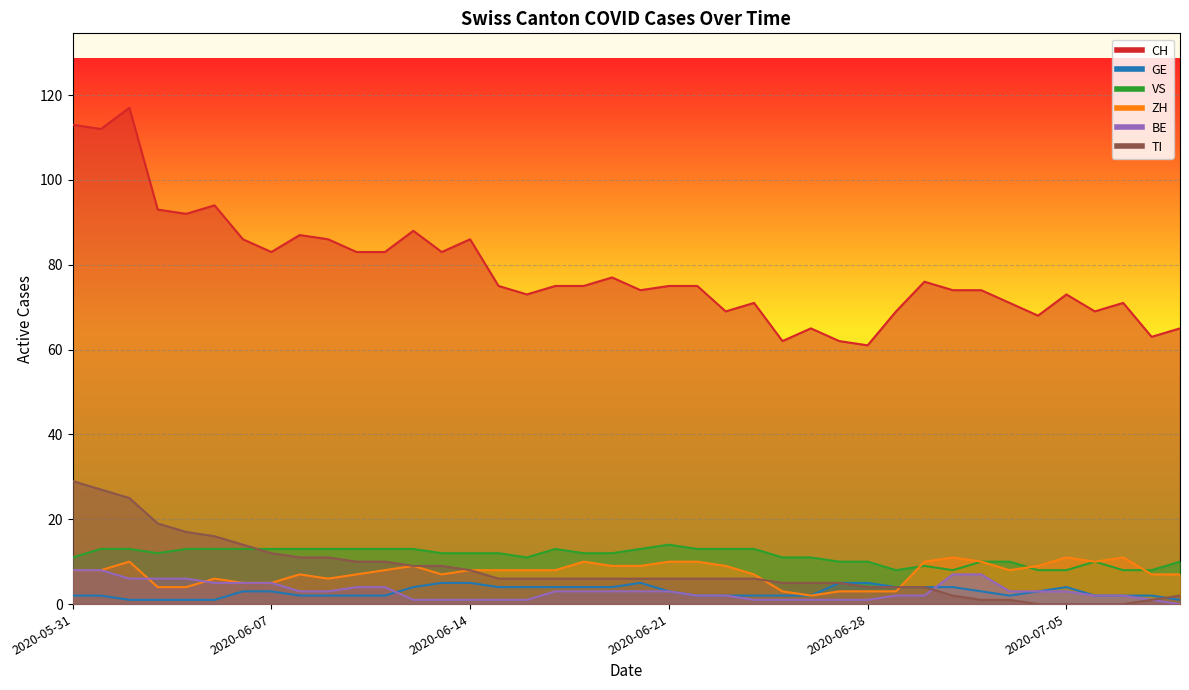

The value of TI at 2020-07-04 is 0. True or false?

True